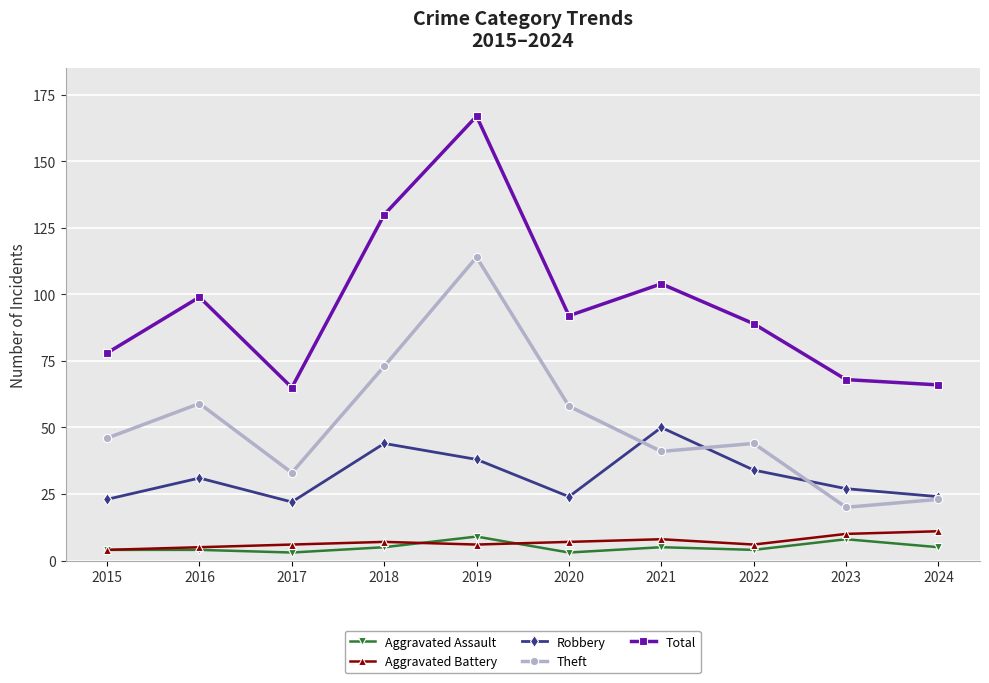

What is the sum of all Theft values?

511